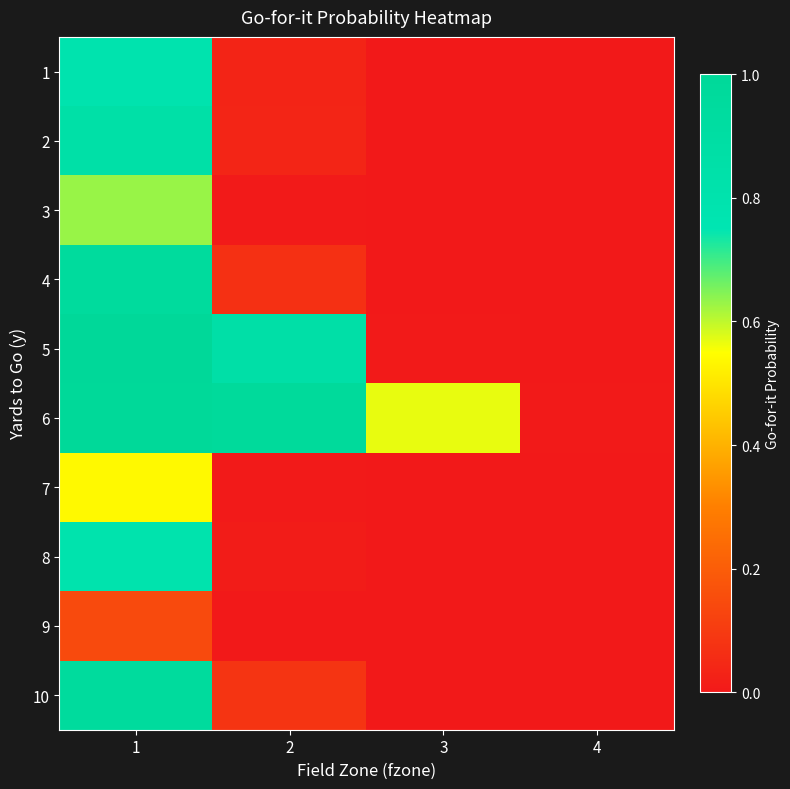

Rank the series at 1 from lowest to highest value.

9, 7, 3, 1, 8, 2, 4, 10, 6, 5